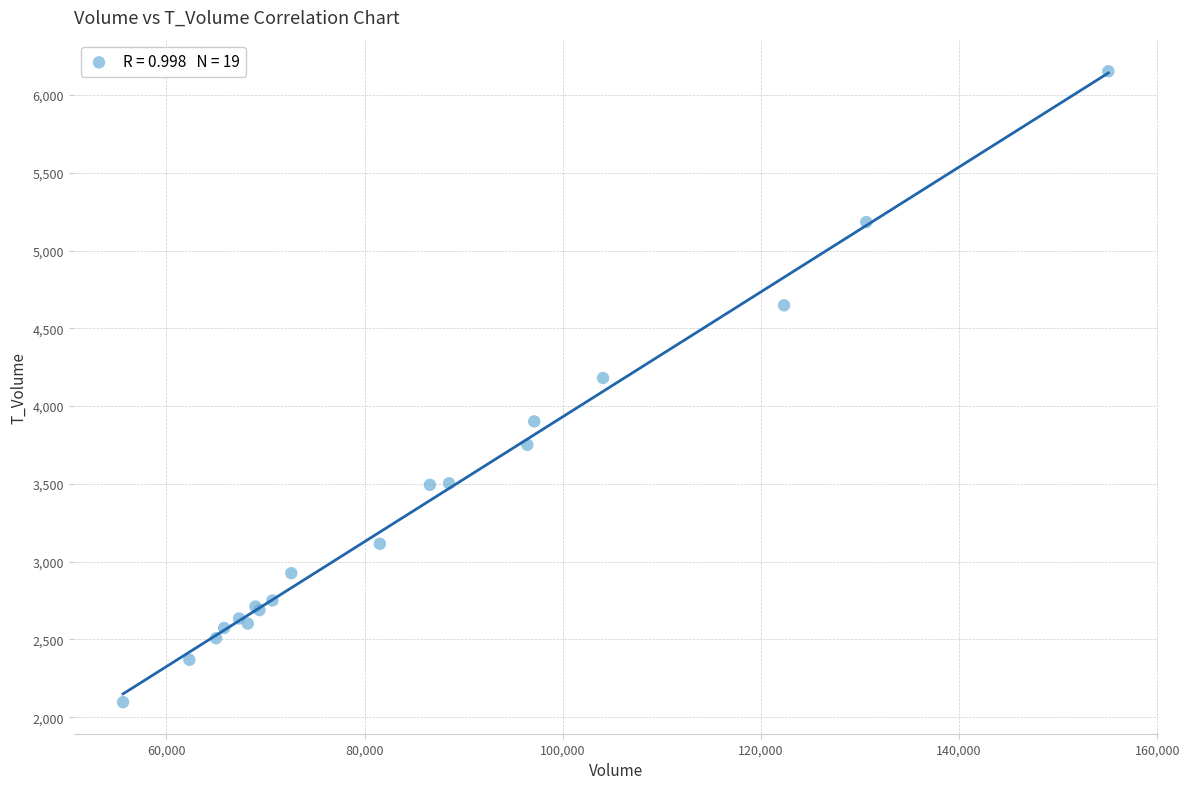

What Y value in the scatter plot is closest to 4125?

4181